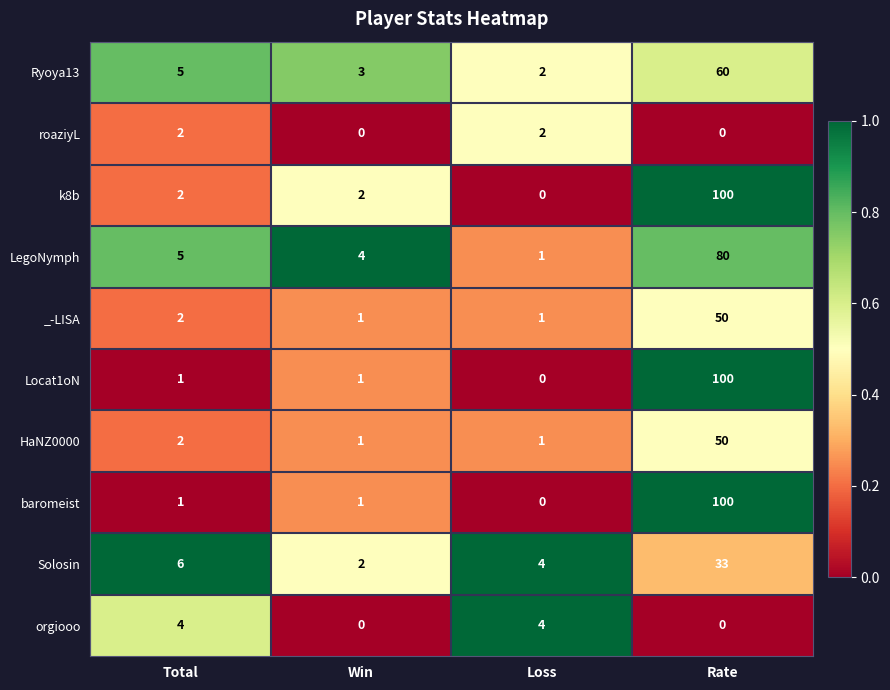

The value of HaNZ0000 at Loss is 1. True or false?

True